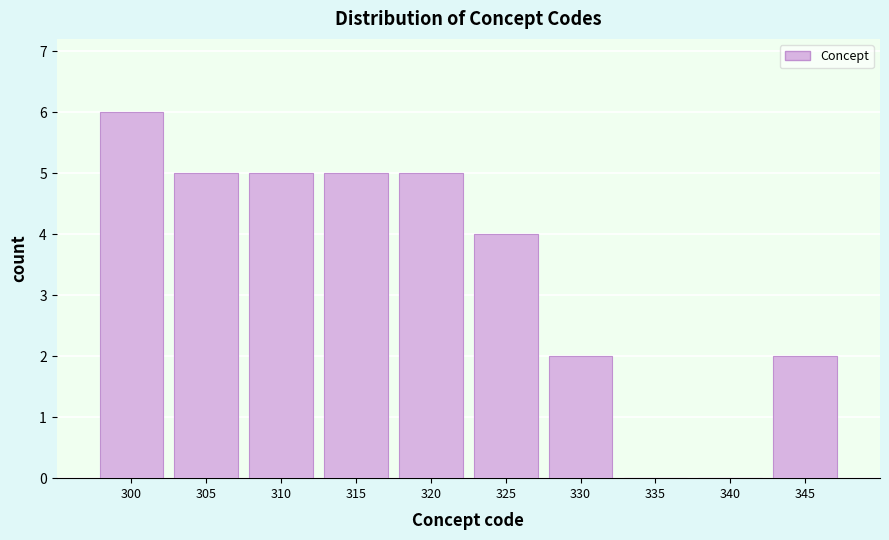

Reading left to right, extract all data points from this chart.

300=6	305=5	310=5	315=5	320=5	325=4	330=2	335=0	340=0	345=2